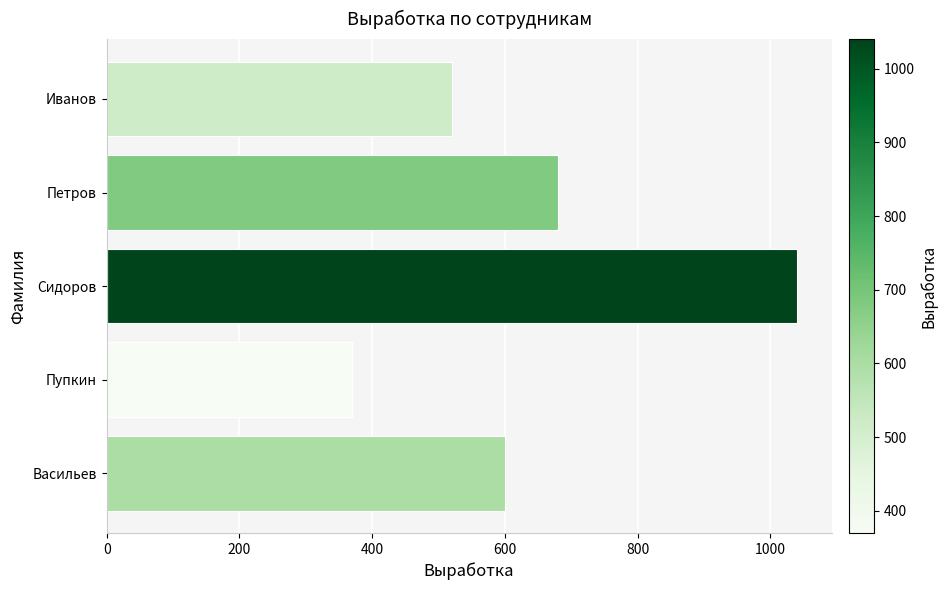

What is the ratio of the value at Петров to the value at Сидоров?

0.7